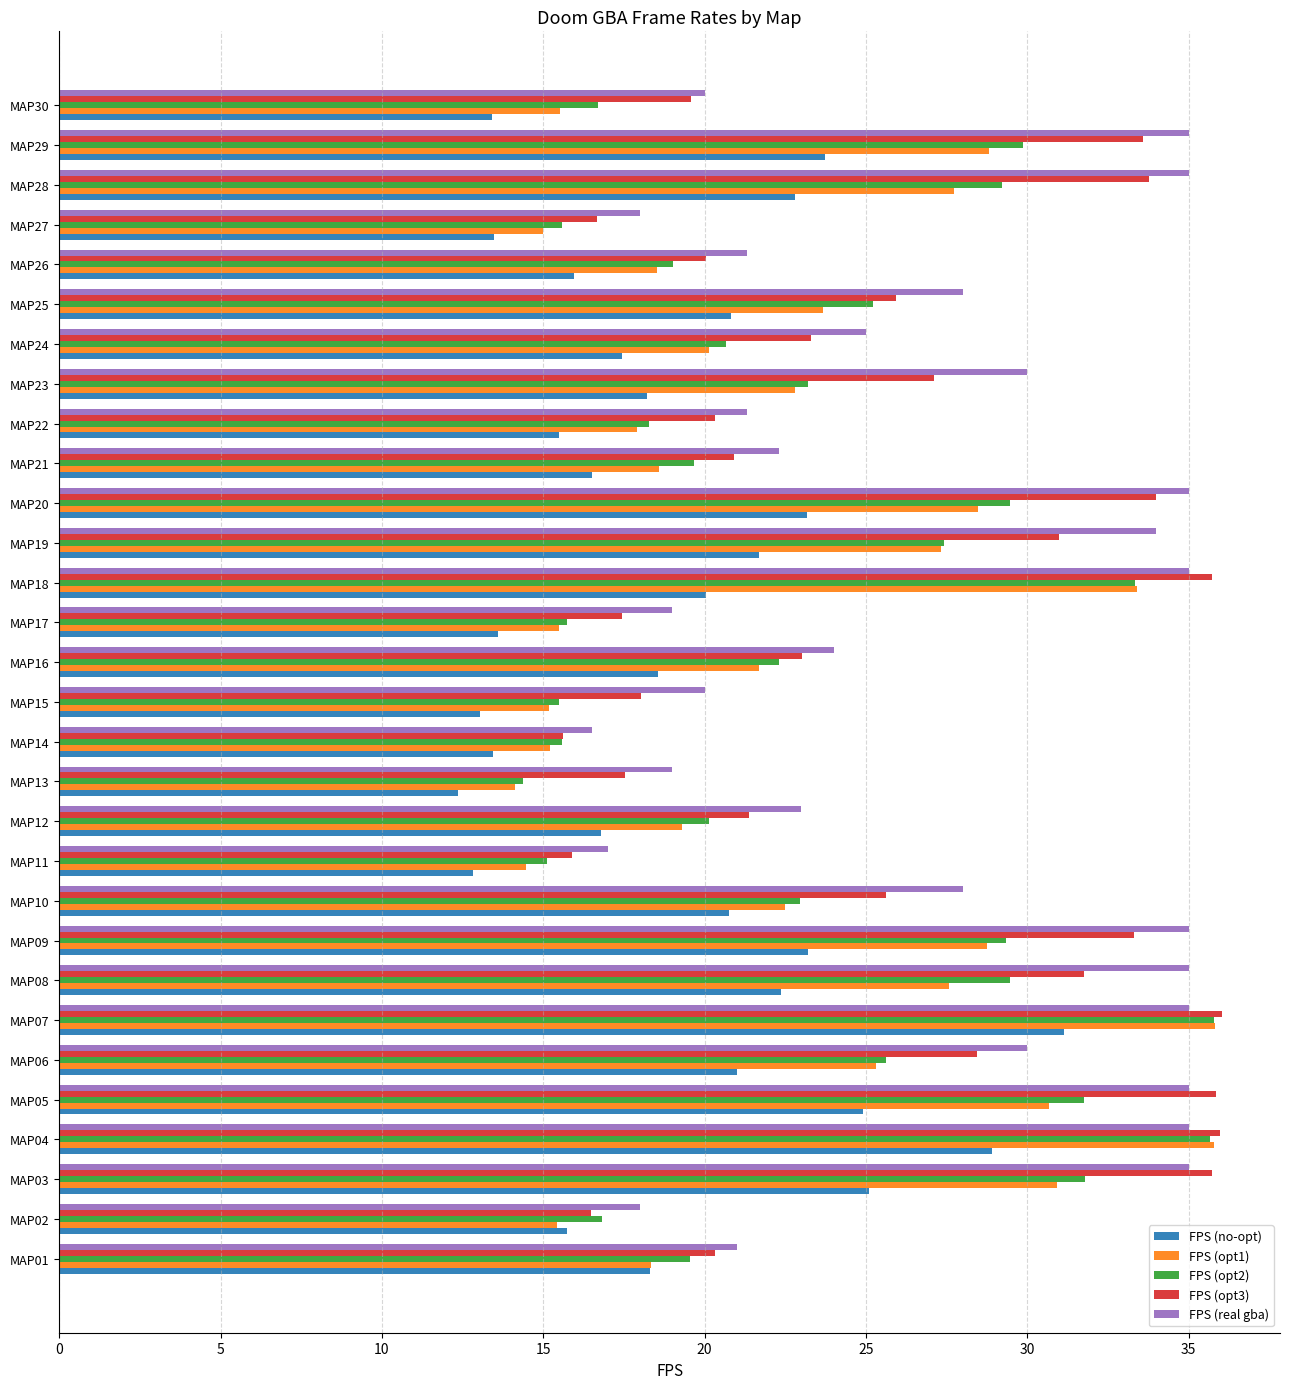

What are all the series names shown in the legend?

FPS (no-opt), FPS (opt1), FPS (opt2), FPS (opt3), FPS (real gba)